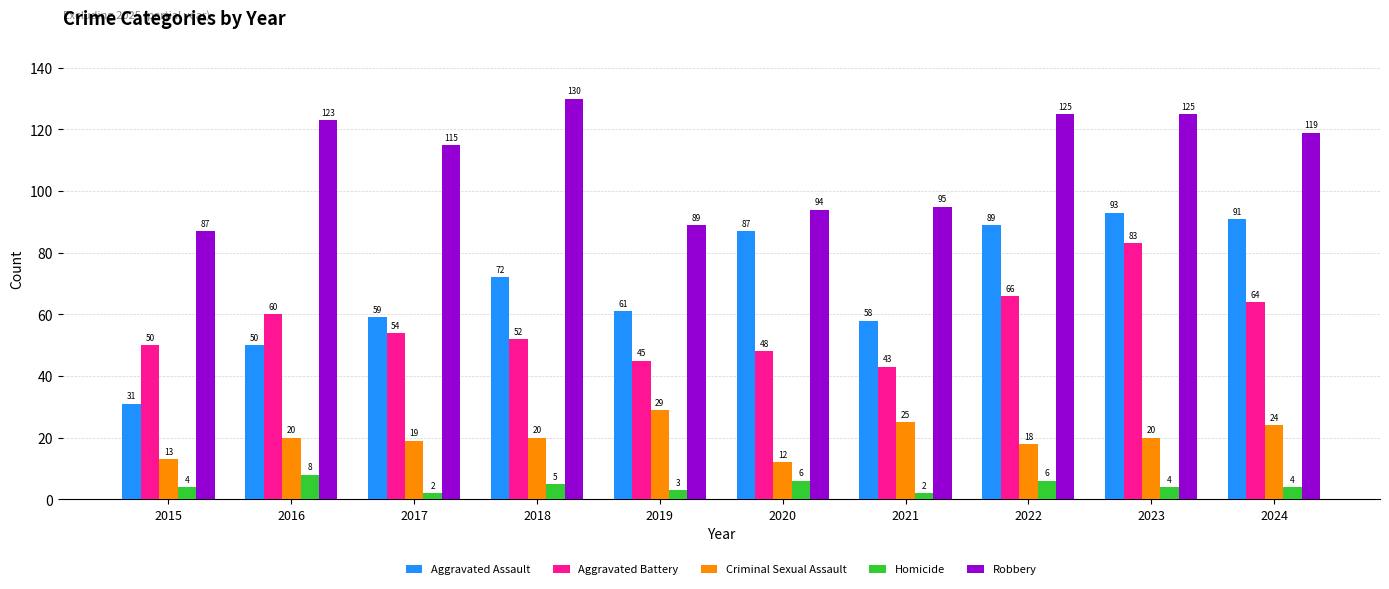

At which category does the chart reach its peak across all series?

2018